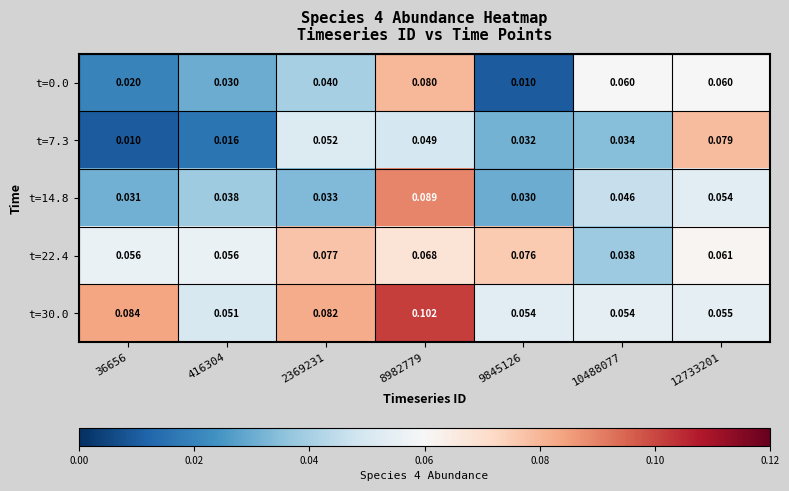

Which series has the largest total across all categories?

t=30.0